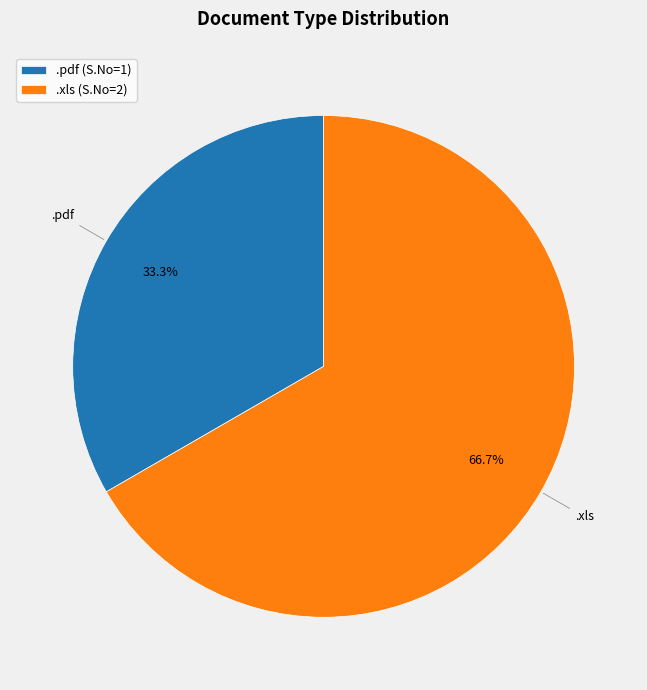

To the nearest percent, what is the difference between the largest and smallest slice percentages?

33%